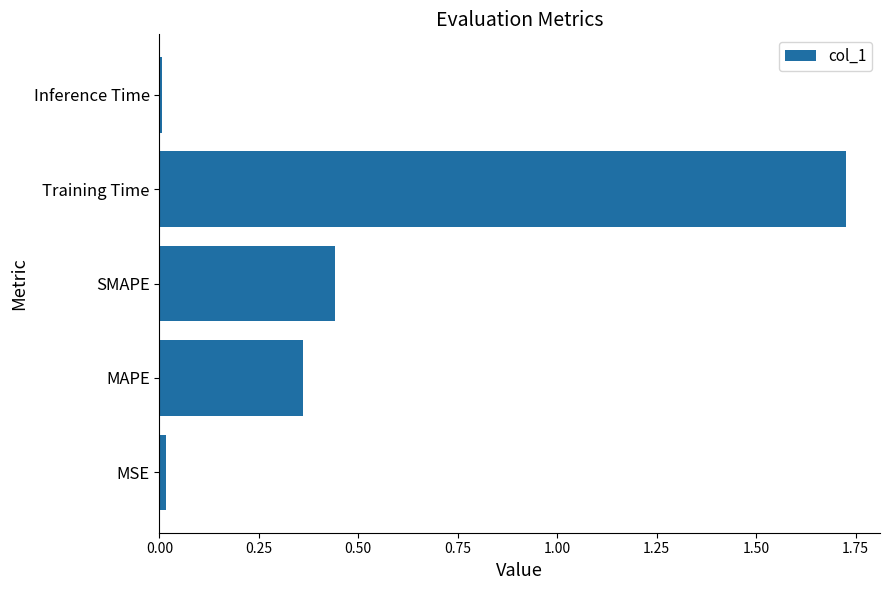

Which category has the highest value across all series?

Training Time